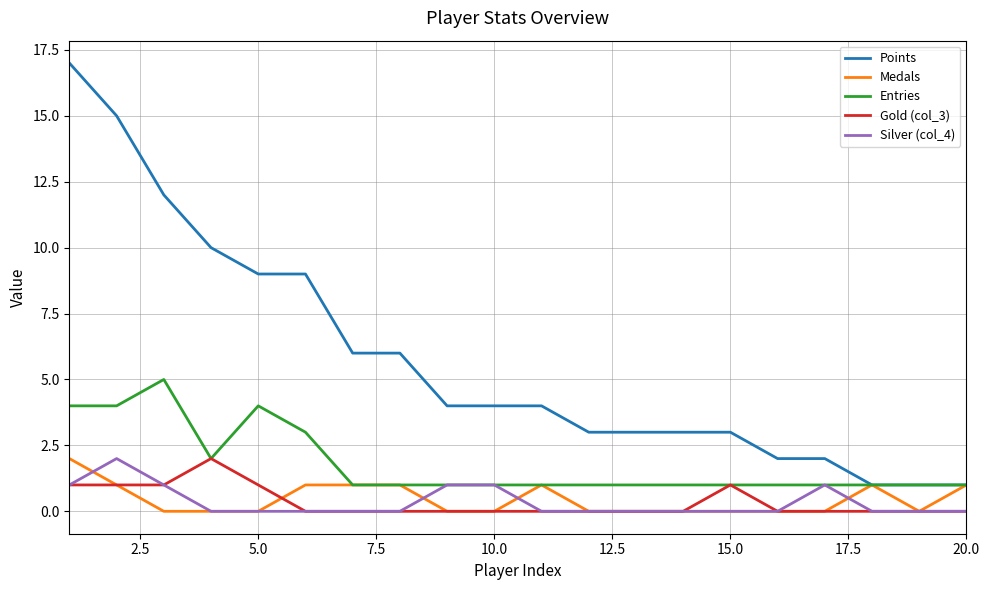

What is the maximum value for Points?

17